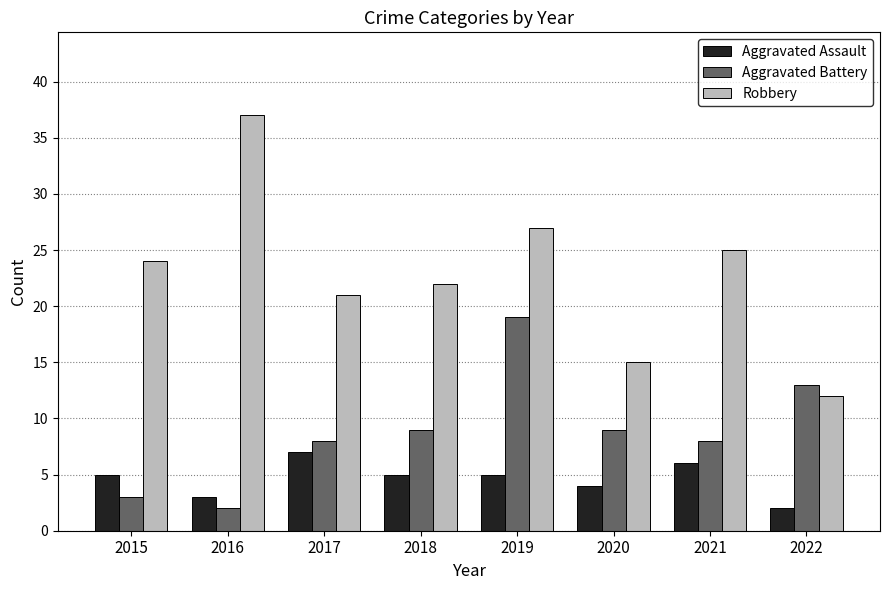

What are all the series names shown in the legend?

Aggravated Assault, Aggravated Battery, Robbery